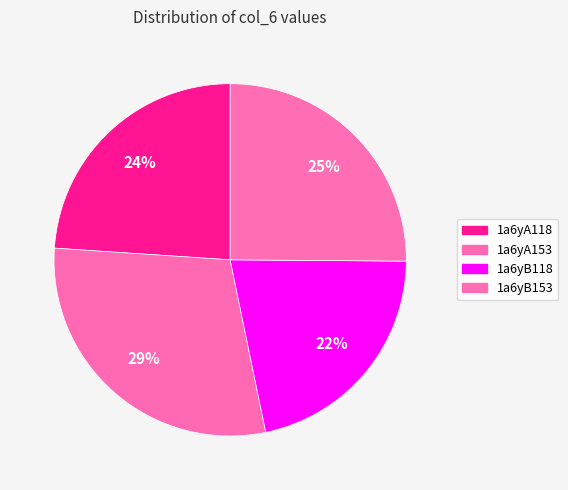

Count the number of slices in the pie.

4